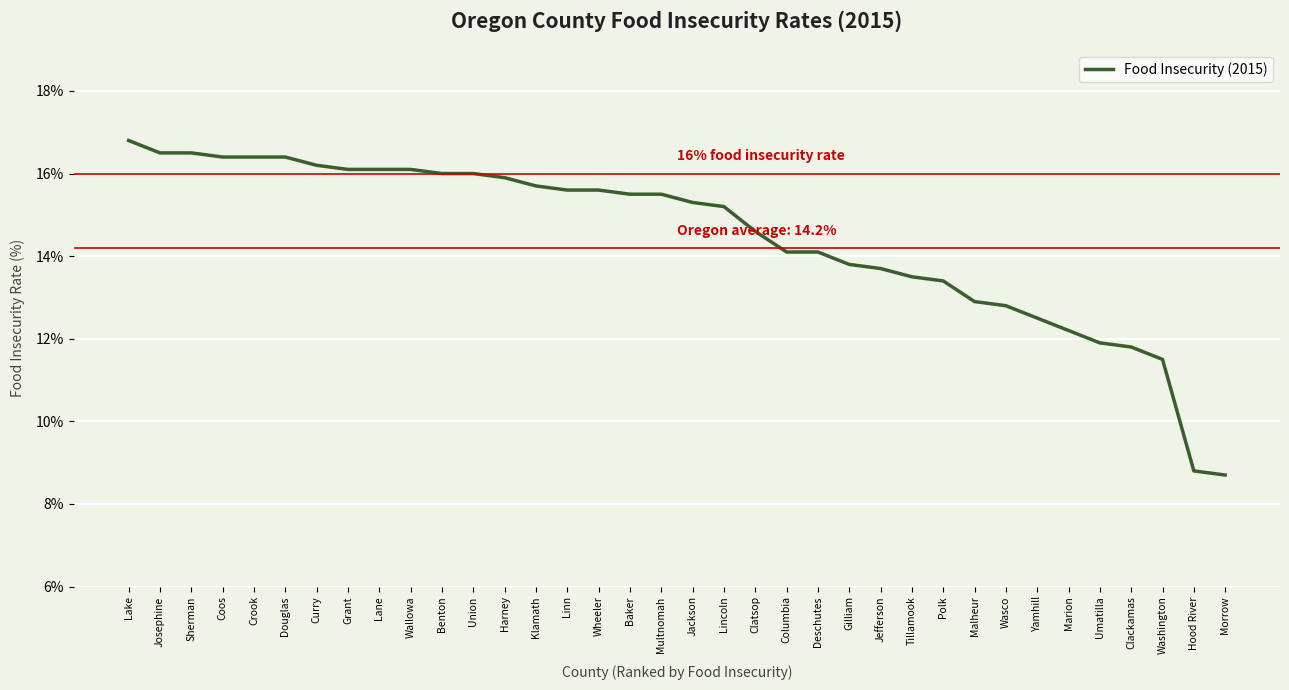

Does the chart display data point markers on the line(s)?

No